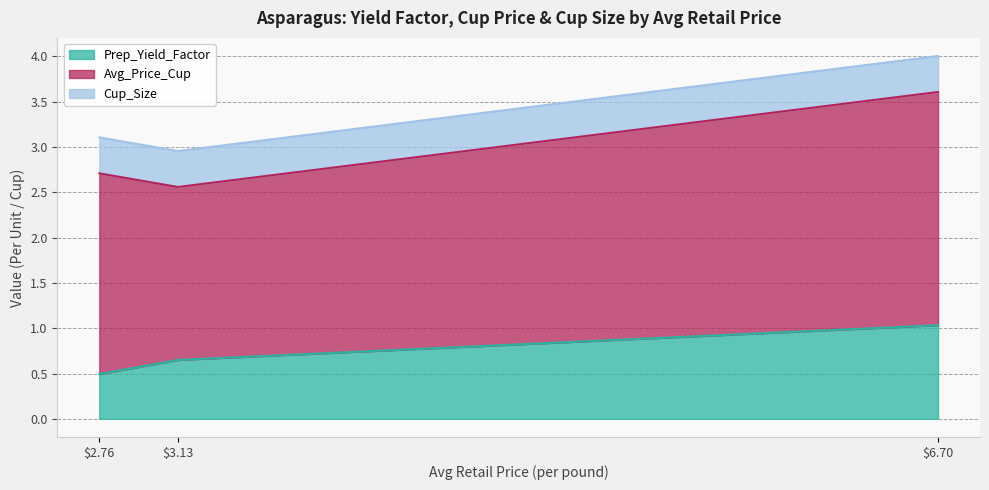

Between 2.75759997192788 and 3.12689838739885, which series saw the biggest shift?

Avg_Price_Cup